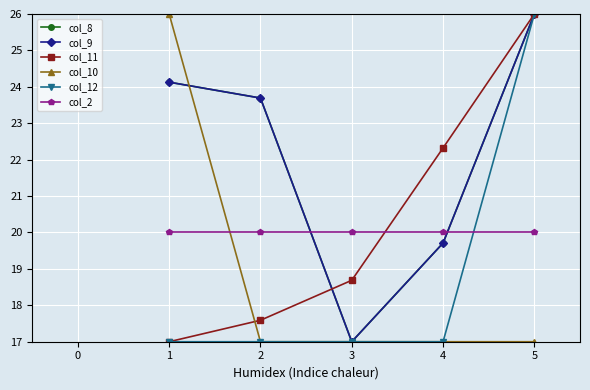

At which category does the chart reach its minimum across all series?

3